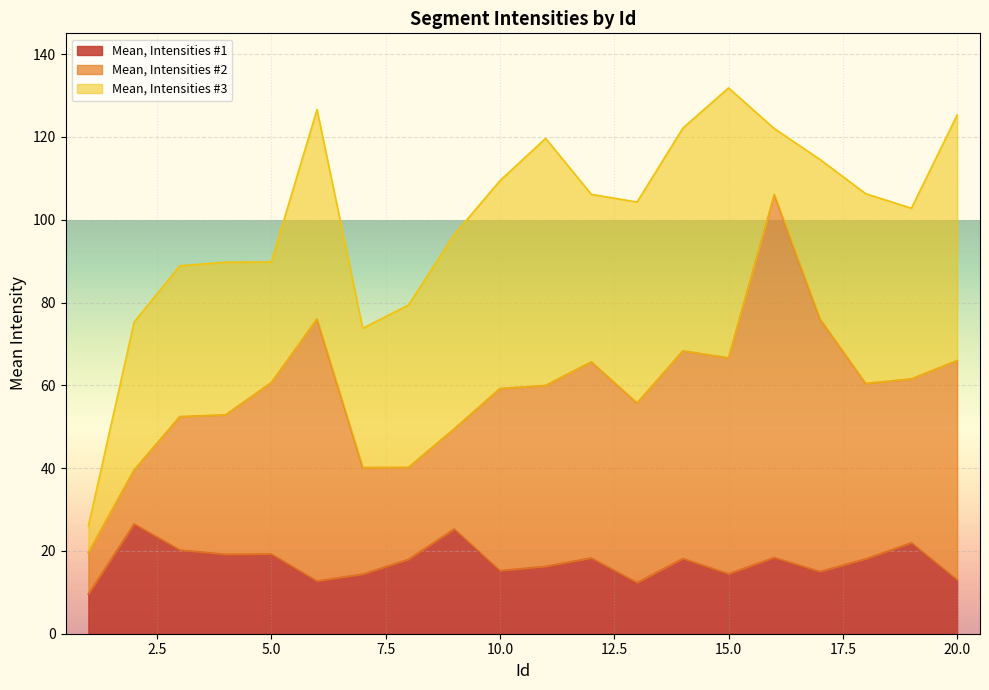

At how many categories does at least one series exceed 79?

1